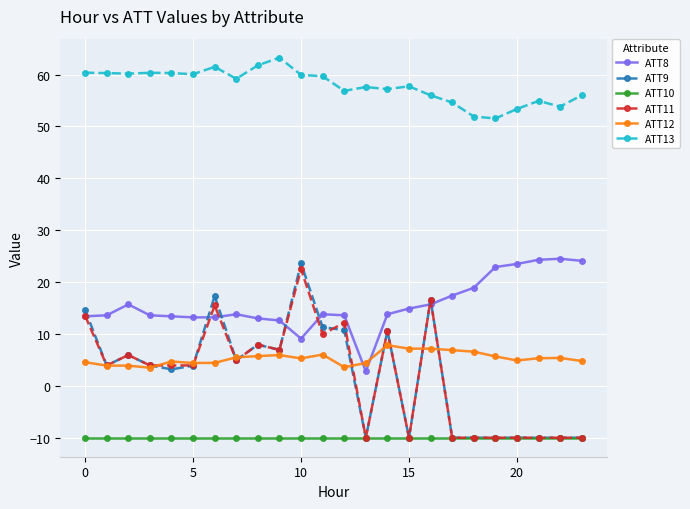

Which series has the largest total across all categories?

ATT13